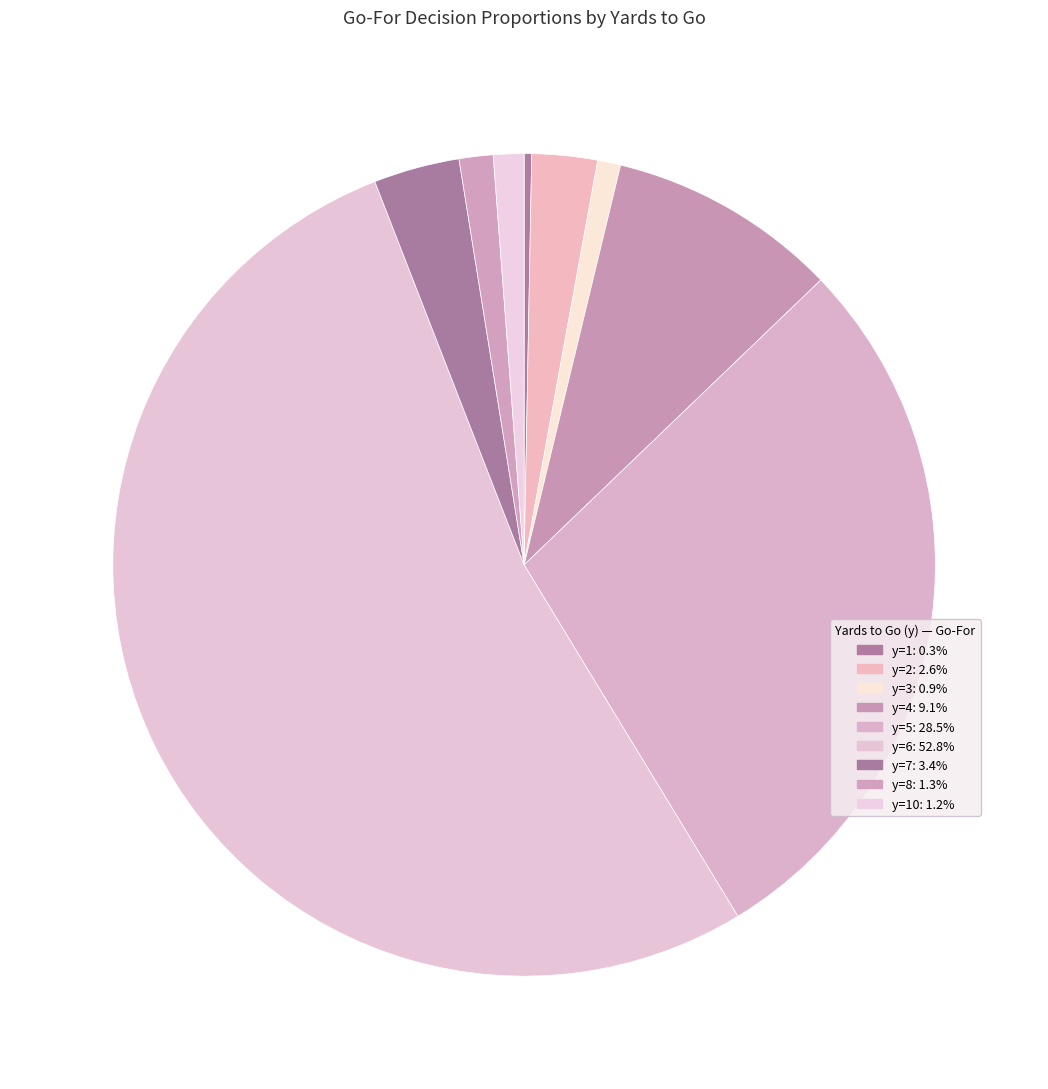

Count the number of slices in the pie.

9